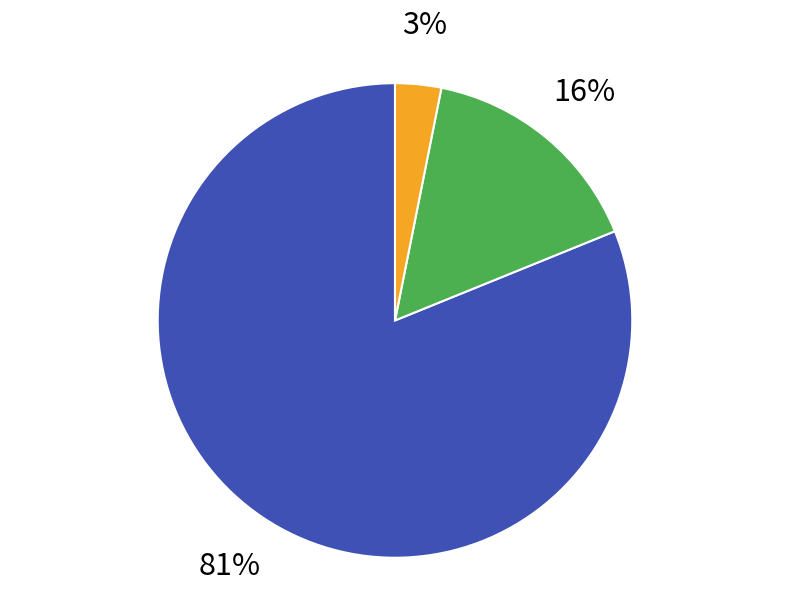

Does any single category account for the majority?

Yes